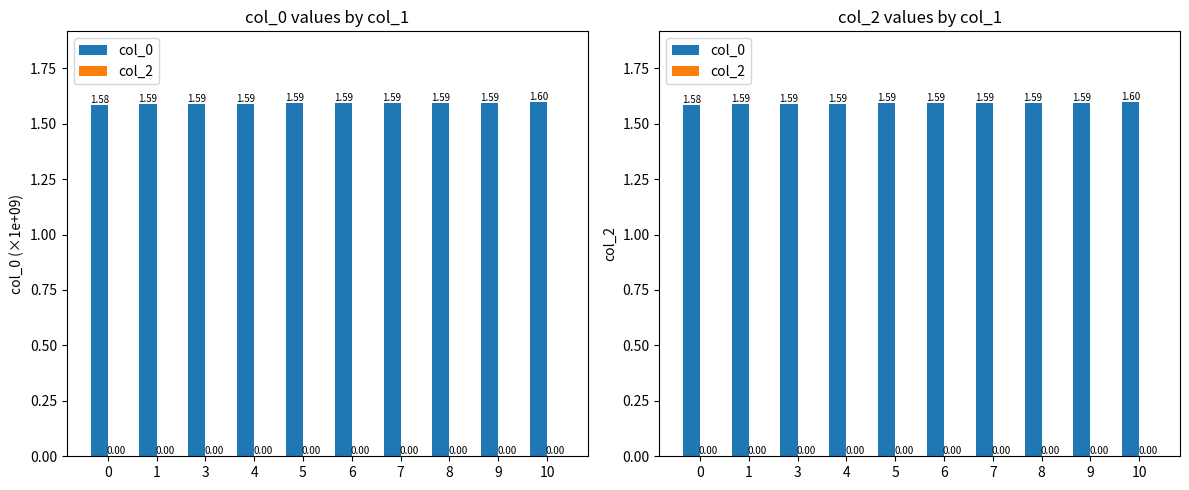

Reading right to left, list all the values displayed in this chart.

col_0: 10=1.6	9=1.6	8=1.6	7=1.6	6=1.6	5=1.6	4=1.6	3=1.6	1=1.6	0=1.6
col_2: 10=0.0	9=0.0	8=0.0	7=0.0	6=0.0	5=0.0	4=0.0	3=0.0	1=0.0	0=0.0